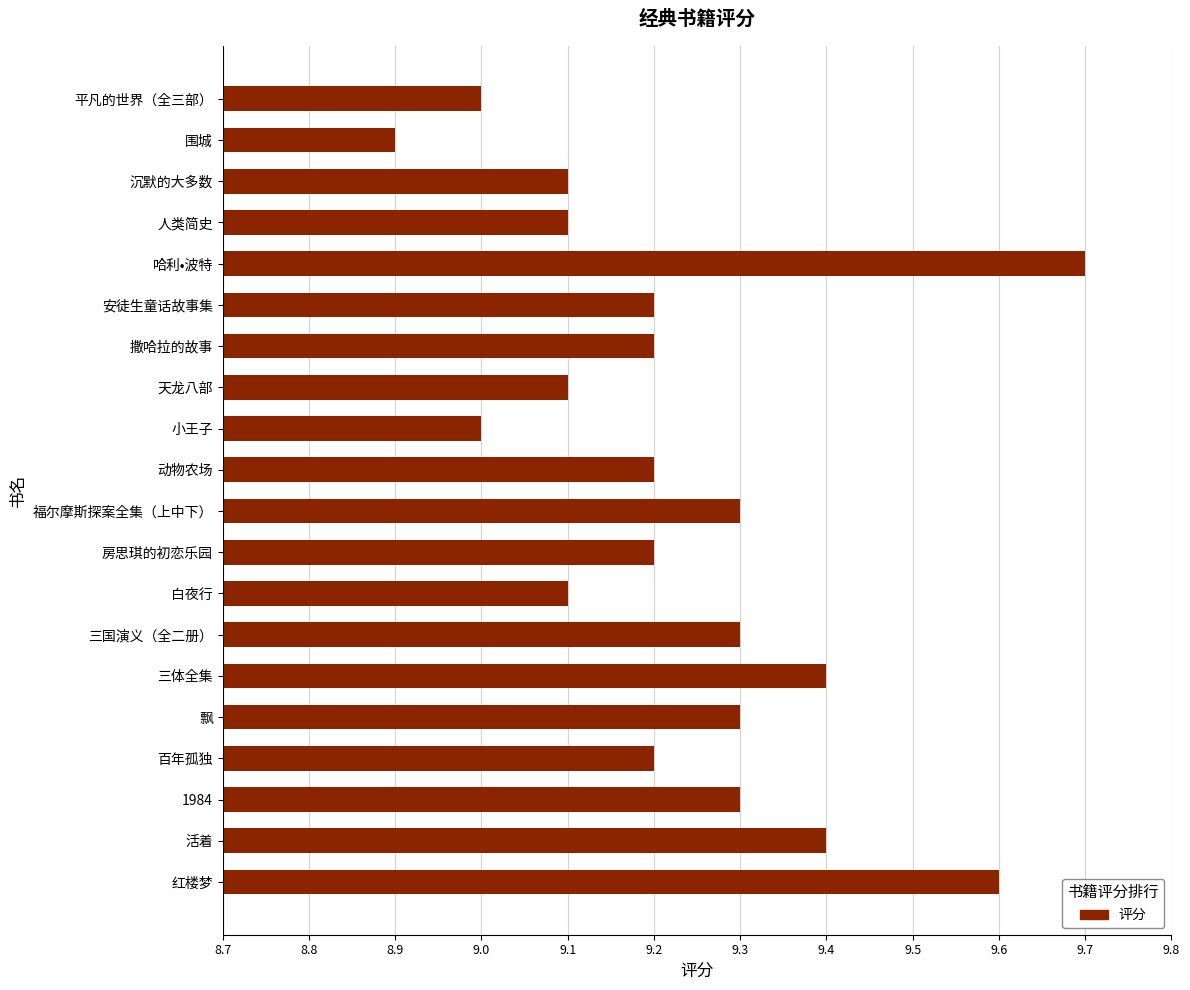

What is the difference between the maximum and minimum values?

0.8